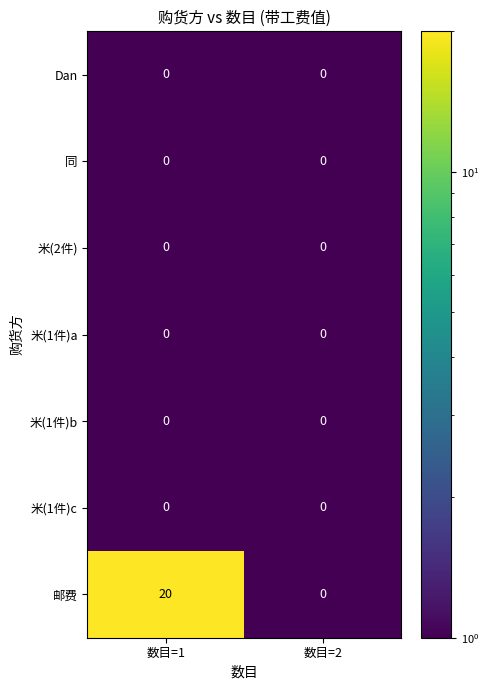

Which series has the largest total across all categories?

邮费